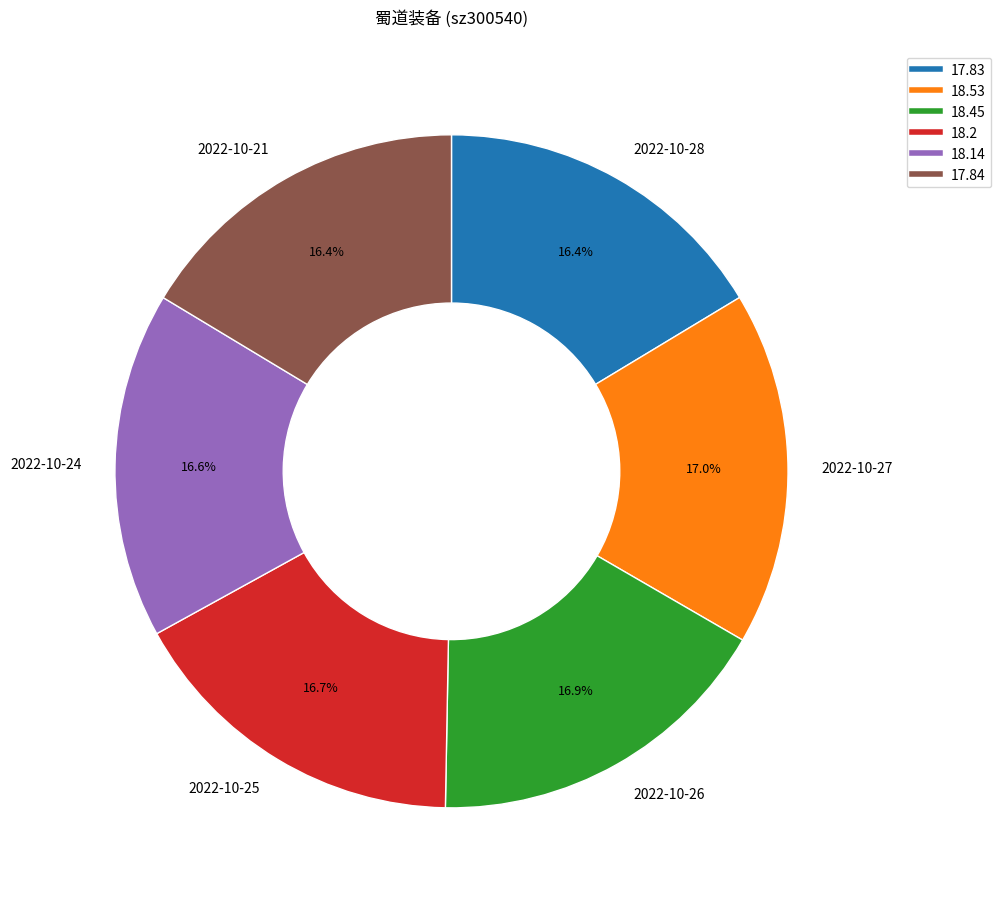

What portion of the pie excludes 2022-10-26?

83.1%